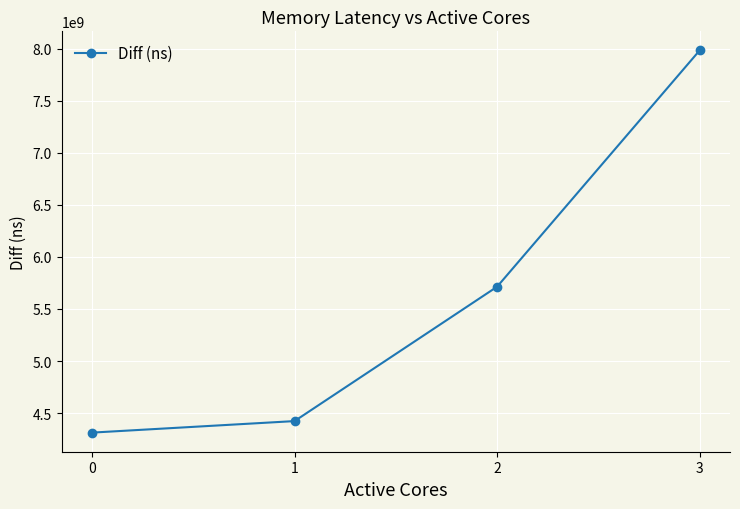

Does the chart have visible grid lines?

Yes